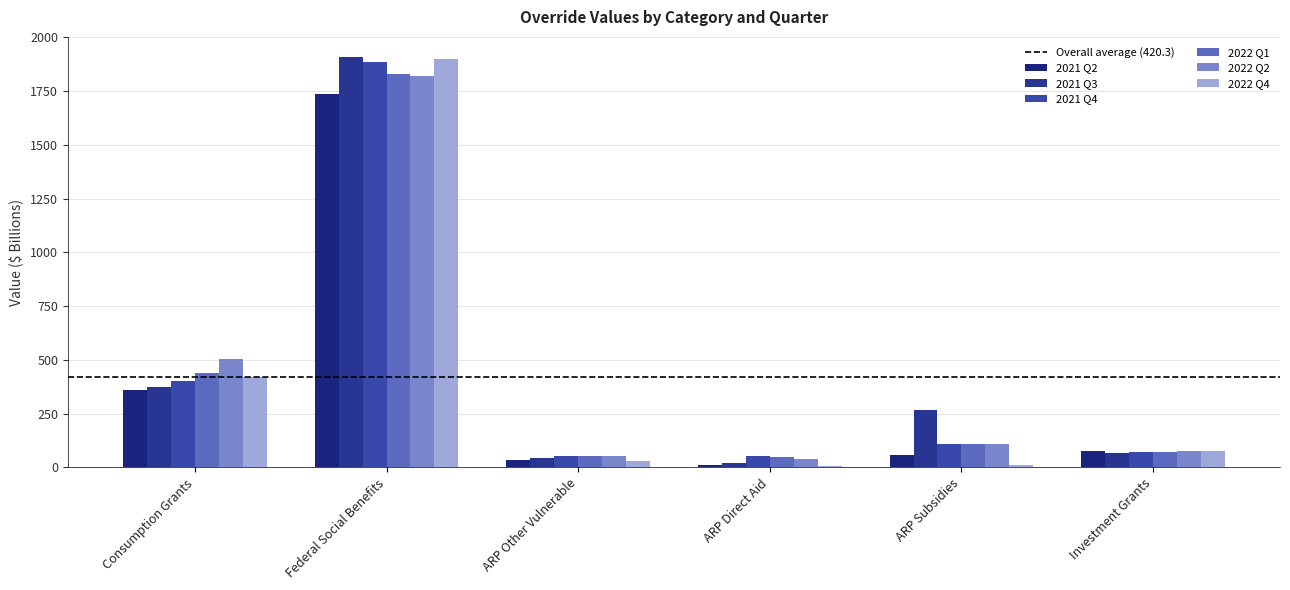

Which category has the highest value across all series?

Federal Social Benefits